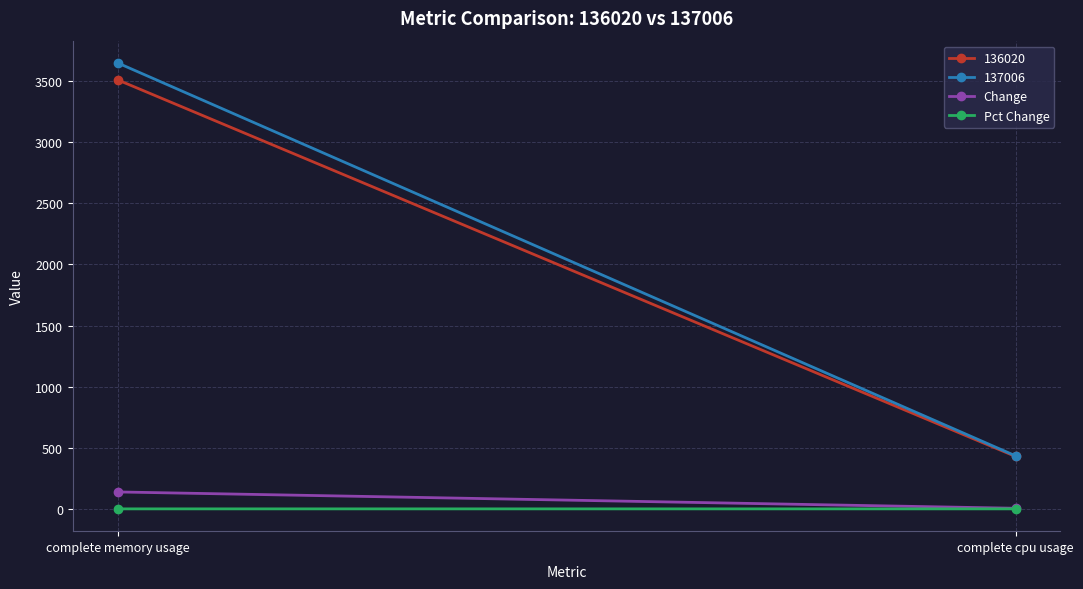

At which category is the sum across all series the highest?

complete memory usage